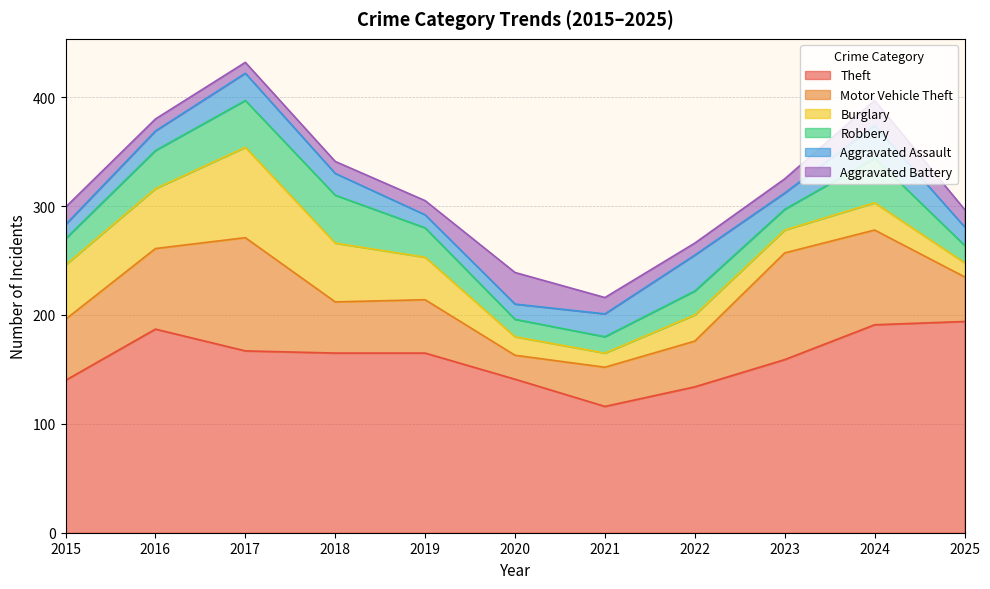

Between 2015 and 2025, which is larger?

2025